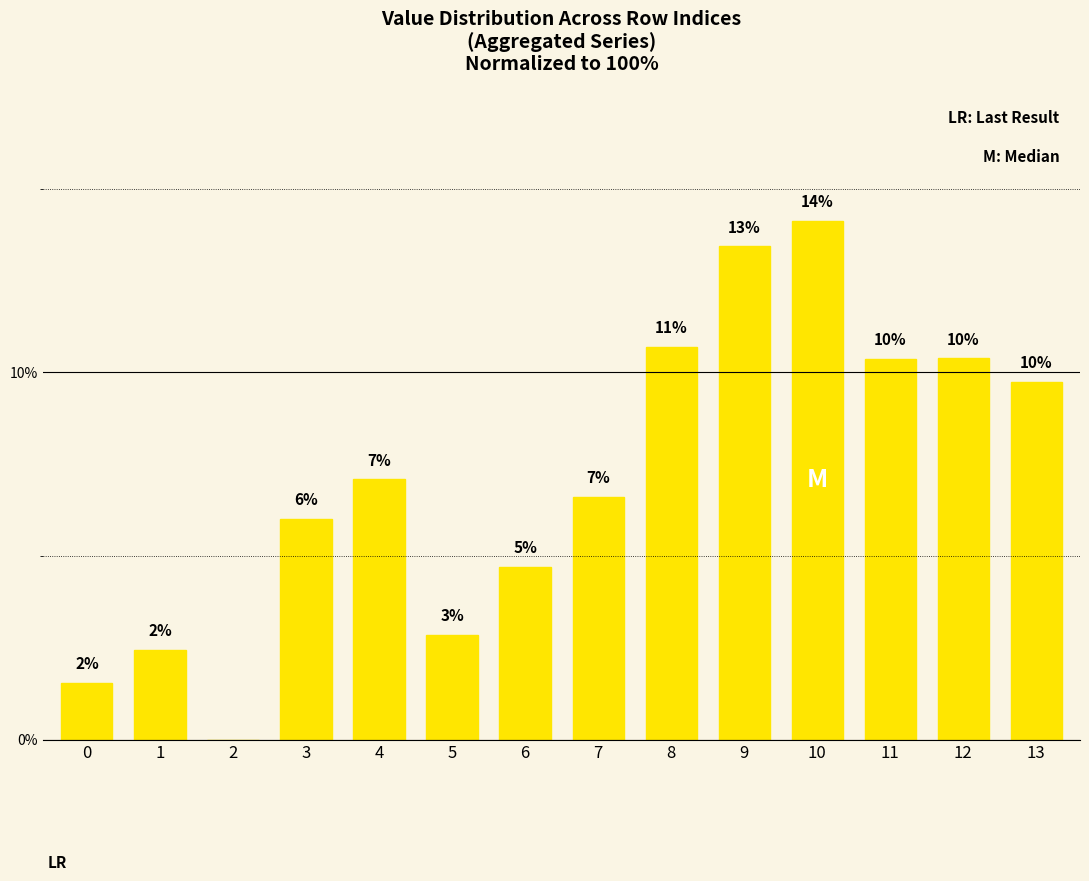

Reading left to right, extract all data points from this chart.

1.5	2.4	0.0	6.0	7.1	2.9	4.7	6.6	10.7	13.4	14.1	10.4	10.4	9.7